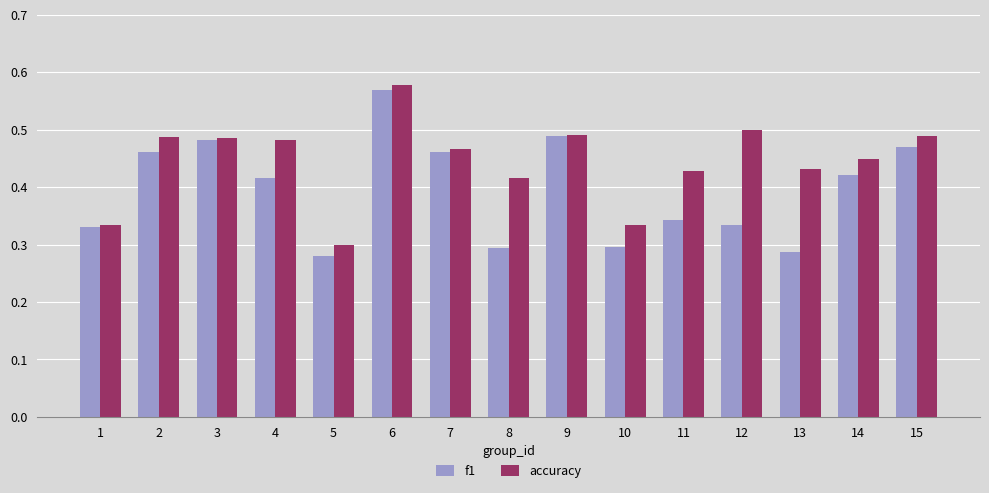

Does the chart contain any negative values?

No